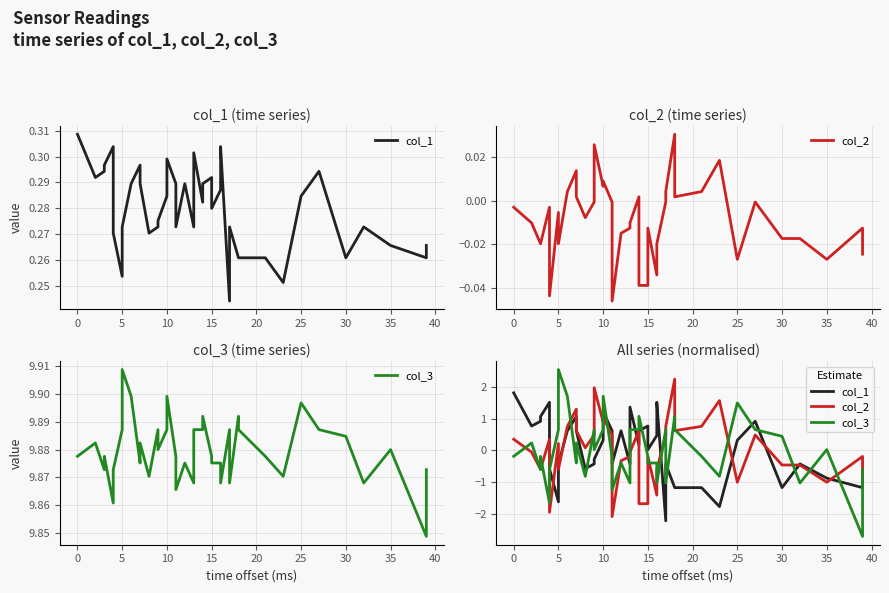

After their last crossing, which series has the higher values: col_1 or col_3?

col_3